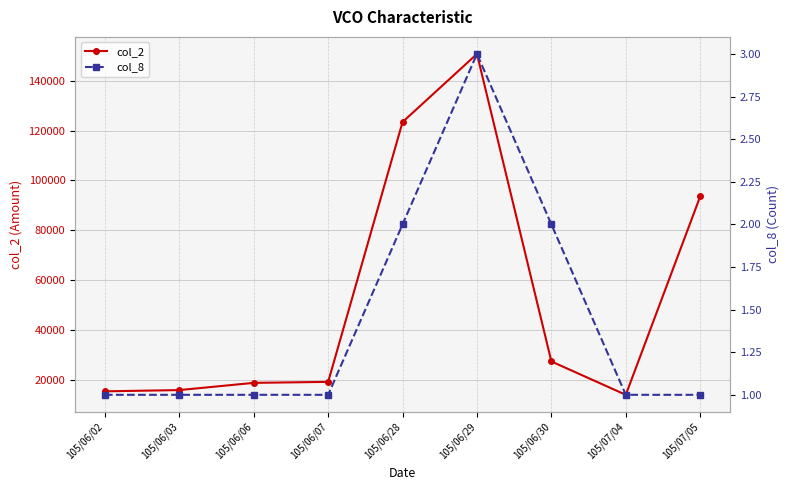

Where is the first local maximum for col_2?

105/06/29